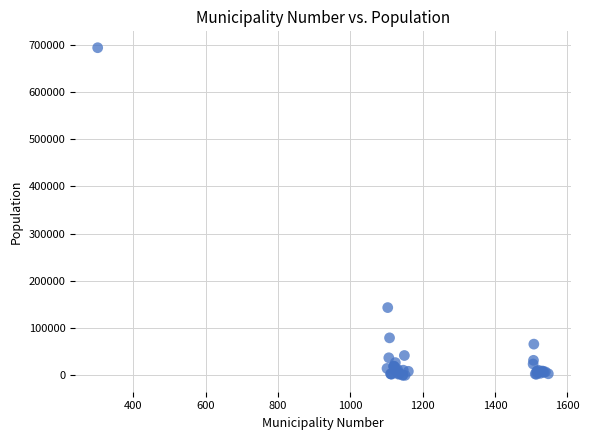

What Y value in the scatter plot is closest to 346846?

143574